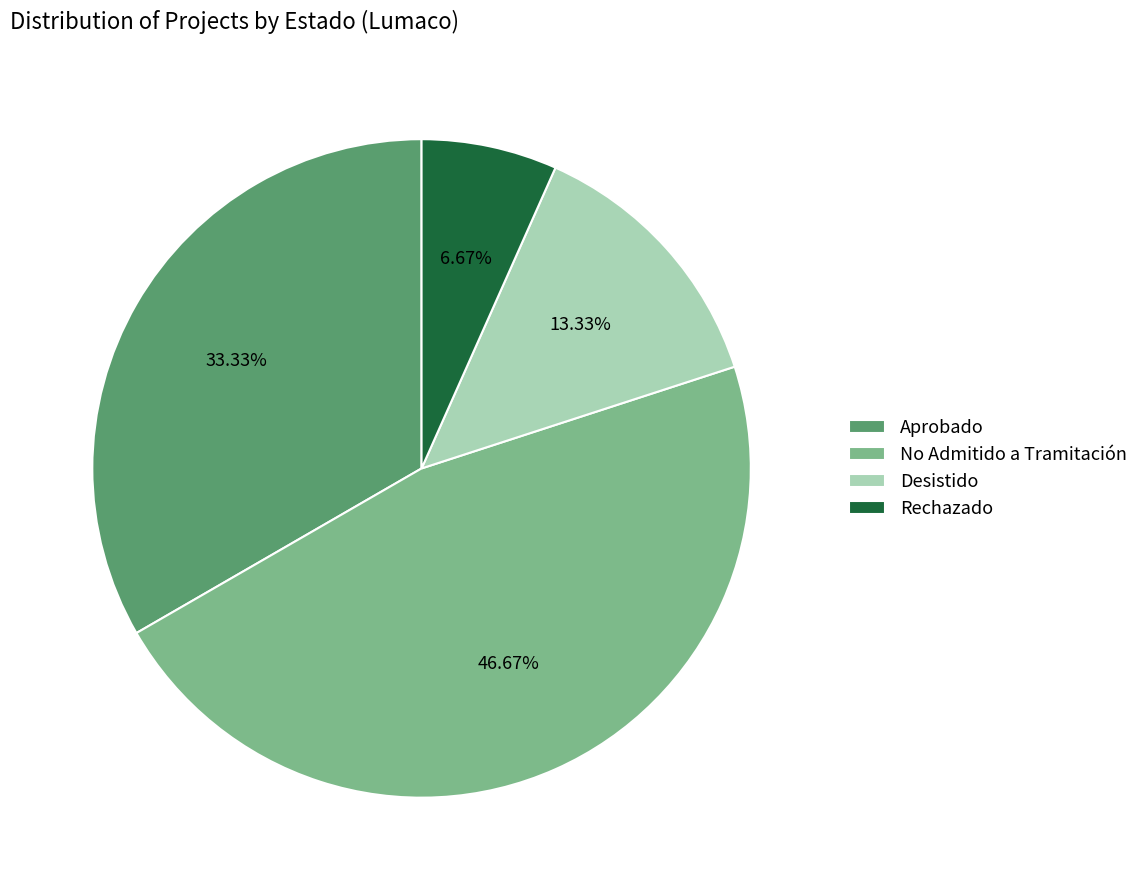

Rank the categories by value from lowest to highest.

Rechazado, Desistido, Aprobado, No Admitido a Tramitación